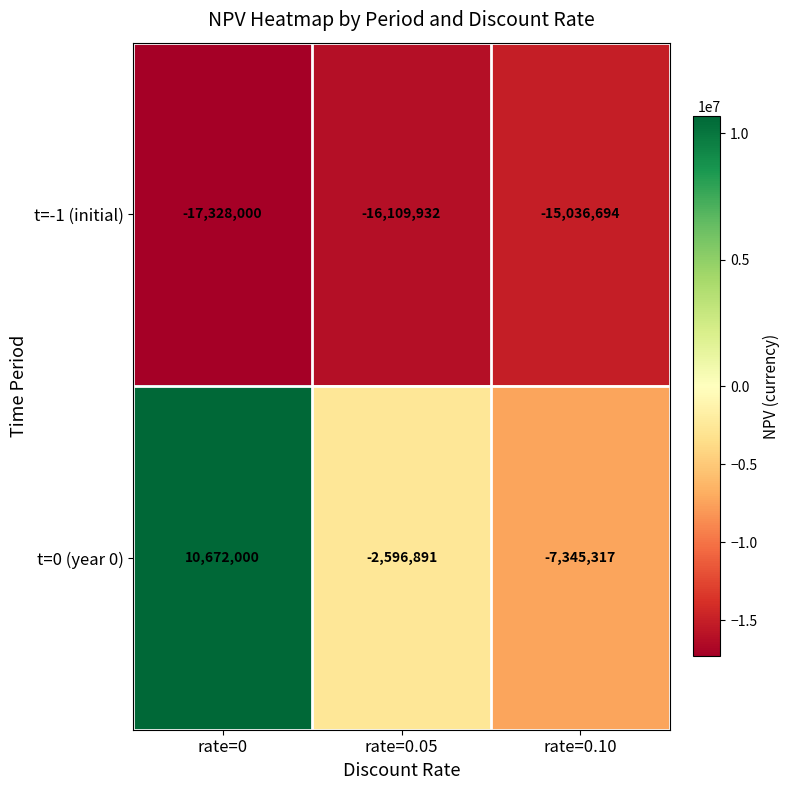

What is the smallest value displayed?

-17328000